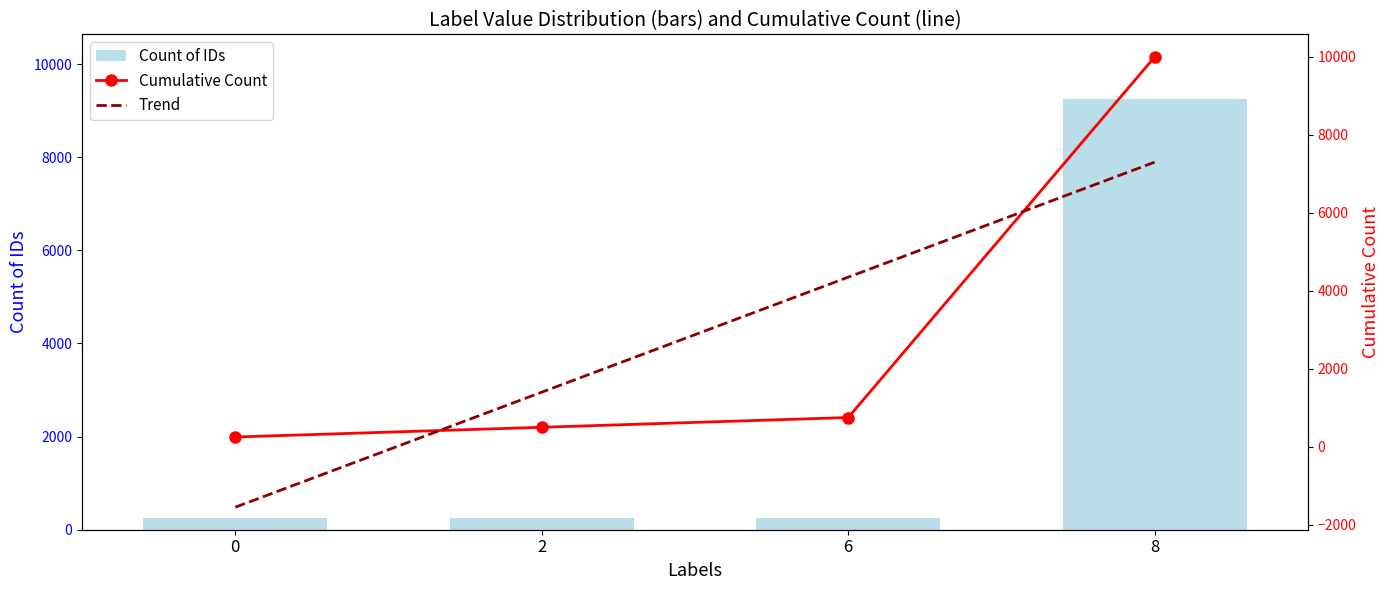

Rank the categories by value from lowest to highest.

0, 2, 6, 8